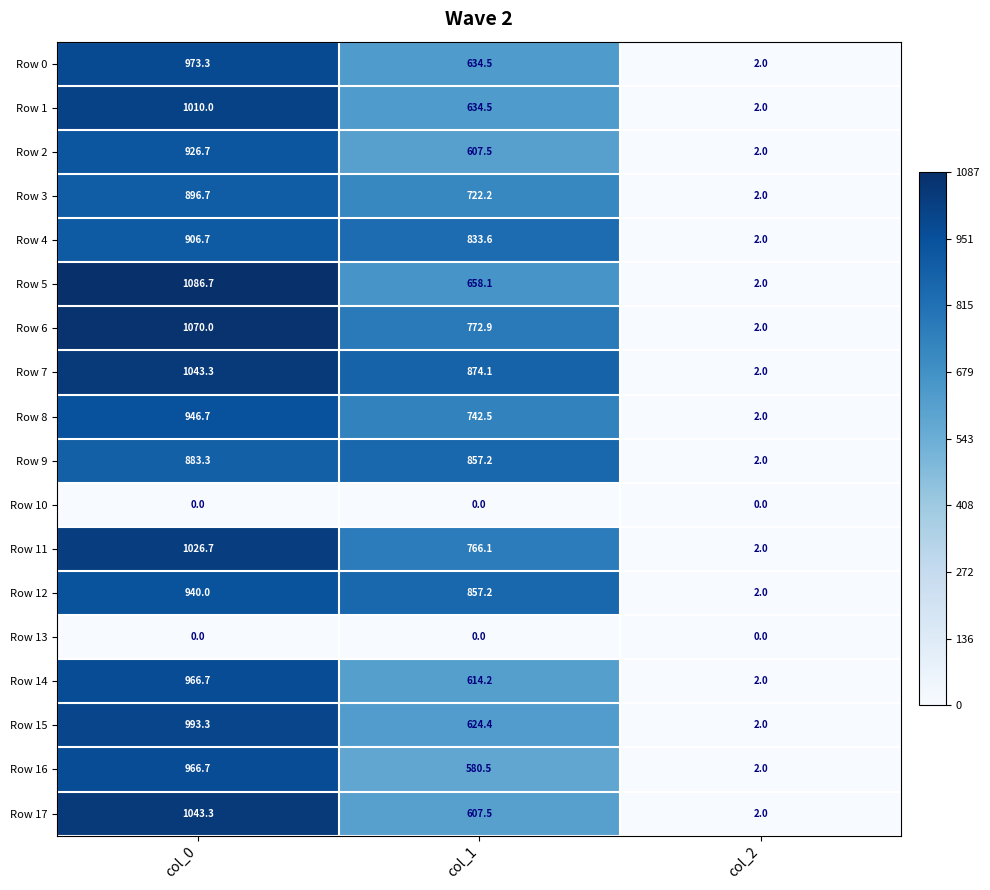

At which label does Row 1 reach its minimum?

col_2